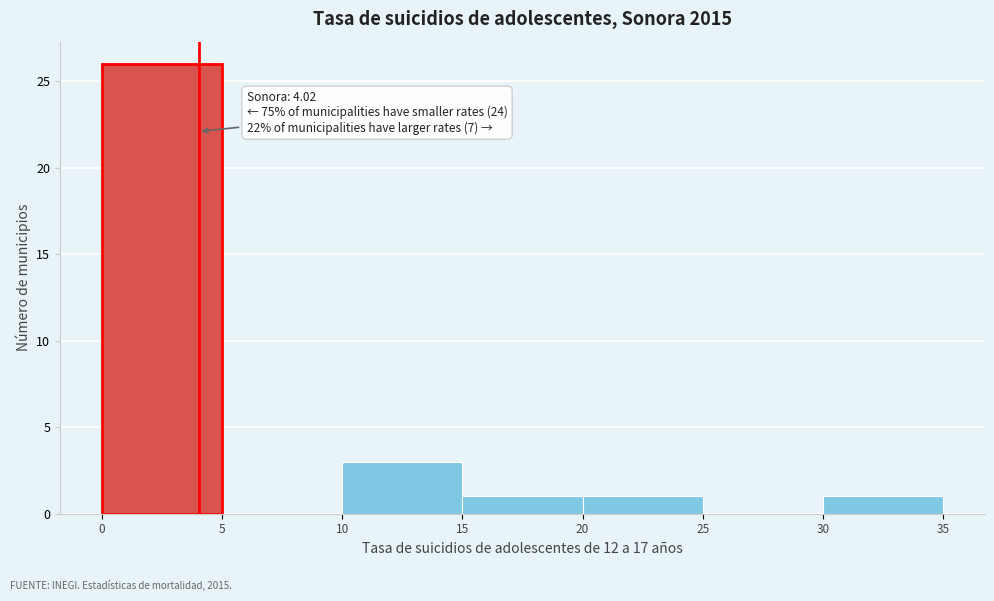

Over which range of the x-axis is the bar tallest?

0 to 5